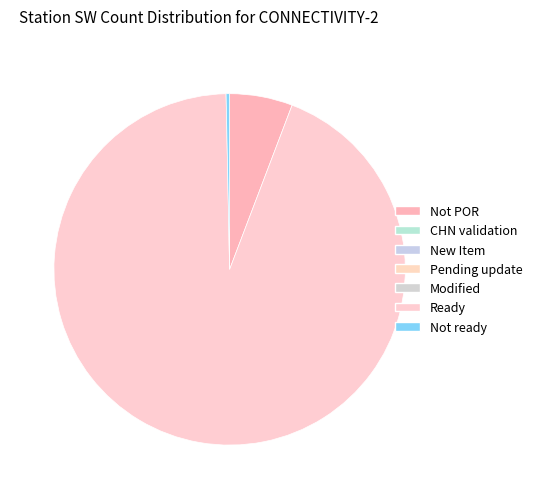

Count the number of slices in the pie.

3